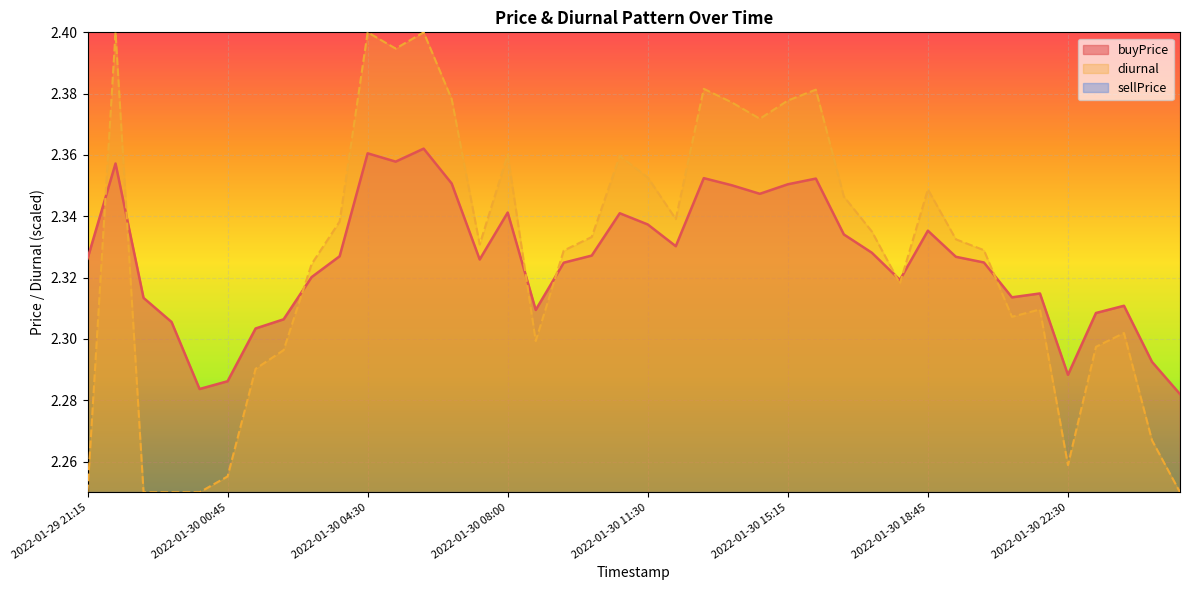

How many data points does each series have?

40